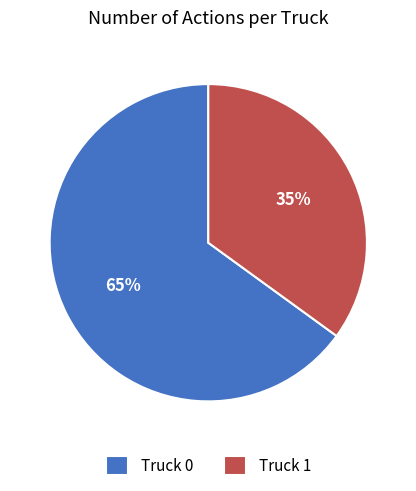

To the nearest percent, what portion does Truck 1 represent?

35%